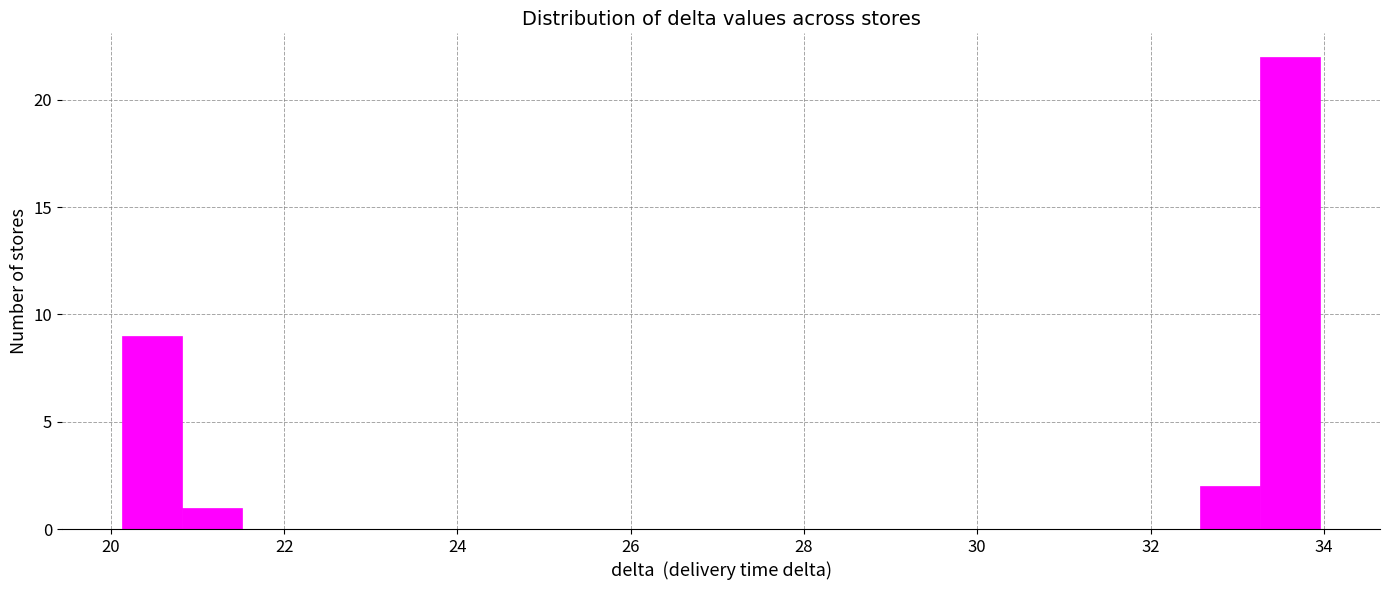

Read against the x-axis, roughly where is the centre of the tallest bar?

33.6